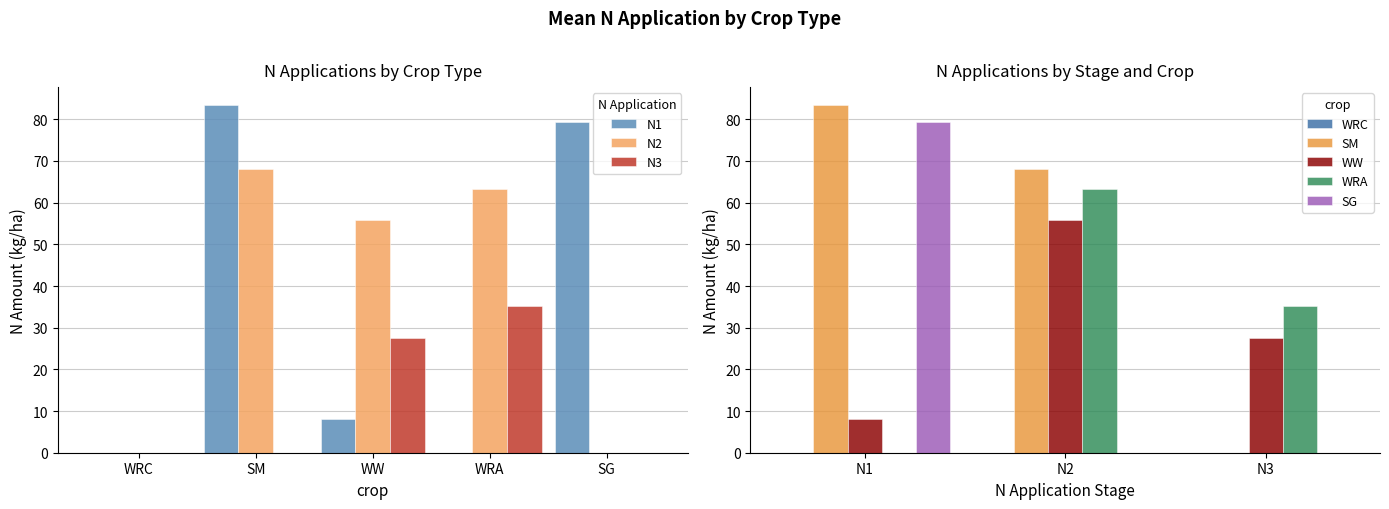

List the series in order of their overall mean, highest first.

N2, N1, N3